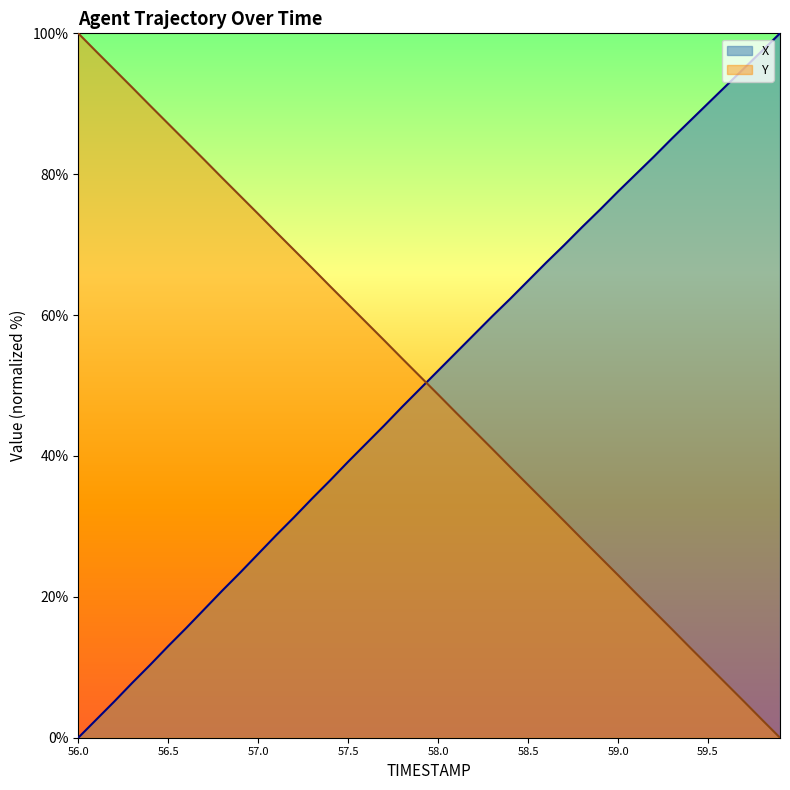

Which series has the largest total across all categories?

X